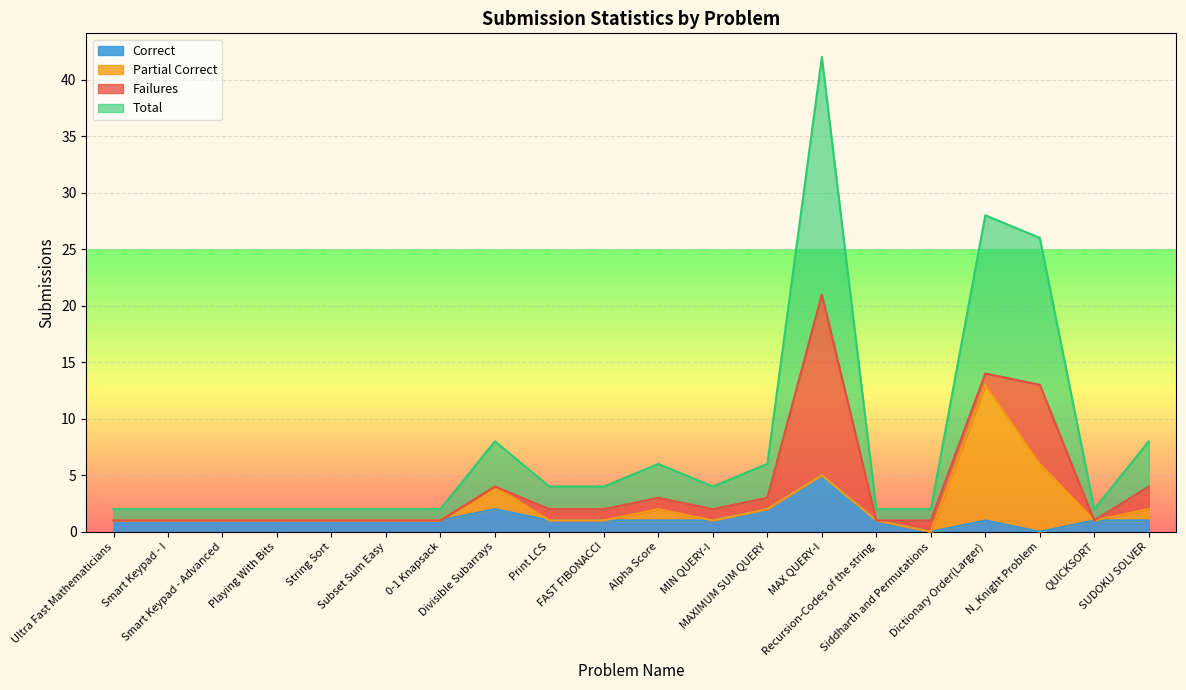

What is the highest value of the Correct series?

5